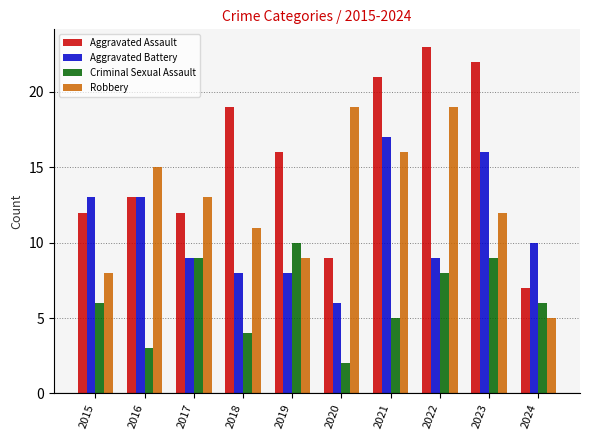

How many Criminal Sexual Assault values are between 4 and 9?

7